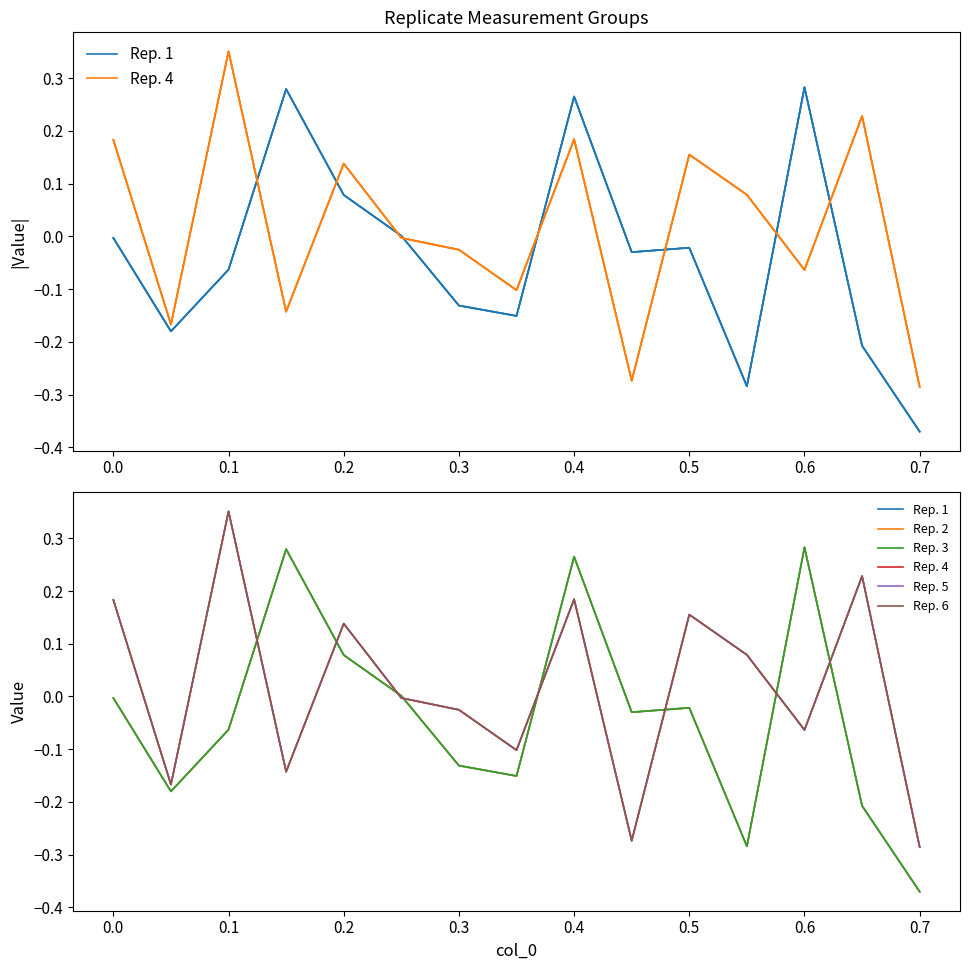

The Rep. 2 series shows 0.3 at 0.6. True or false?

True